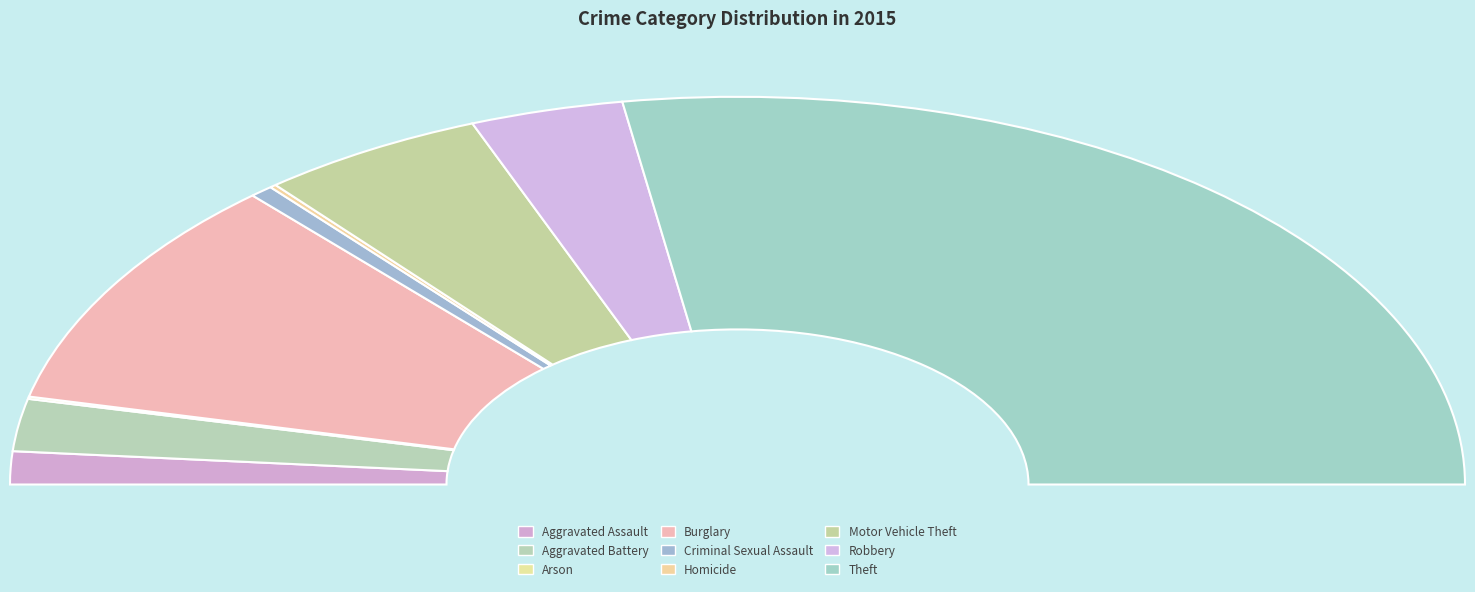

What is the smallest slice in the pie chart?

Arson